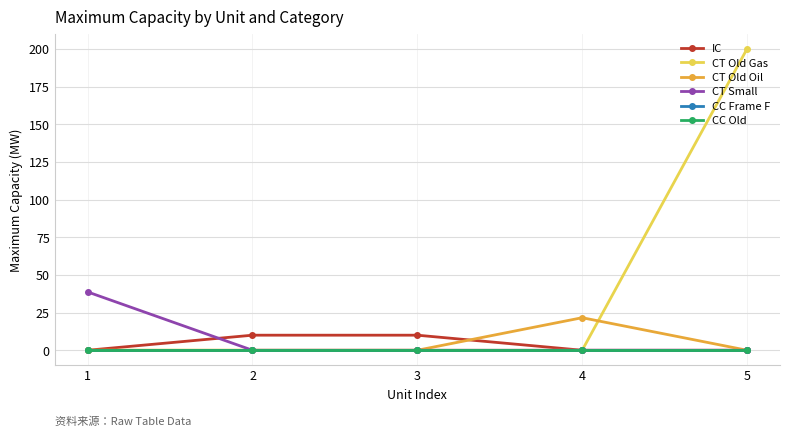

At which category is the sum across all series the highest?

5